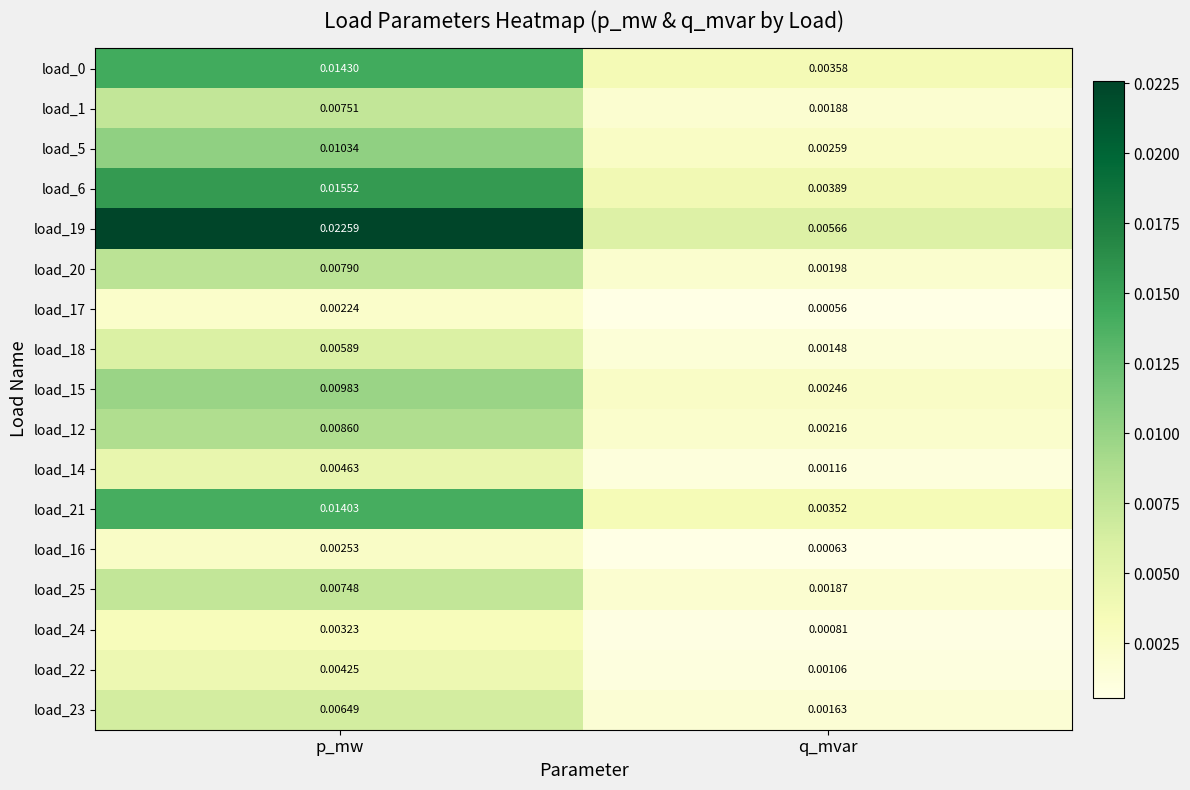

Is the value of load_21 at q_mvar greater than the value of load_18 at q_mvar?

Yes